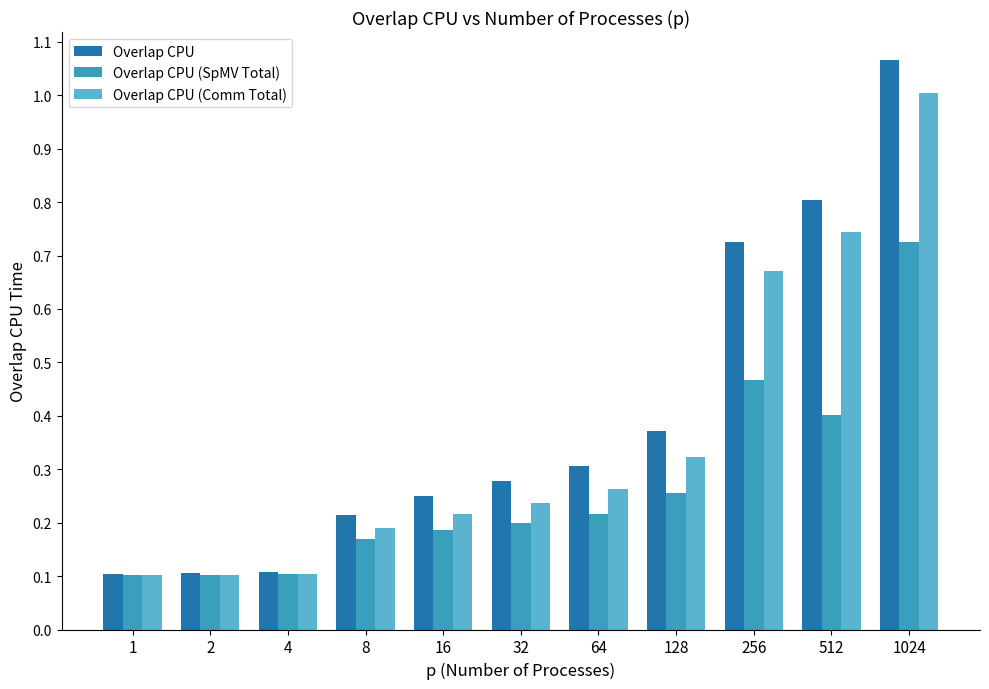

Rank the series by their average value, from highest to lowest.

Overlap CPU, Overlap CPU (Comm Total), Overlap CPU (SpMV Total)